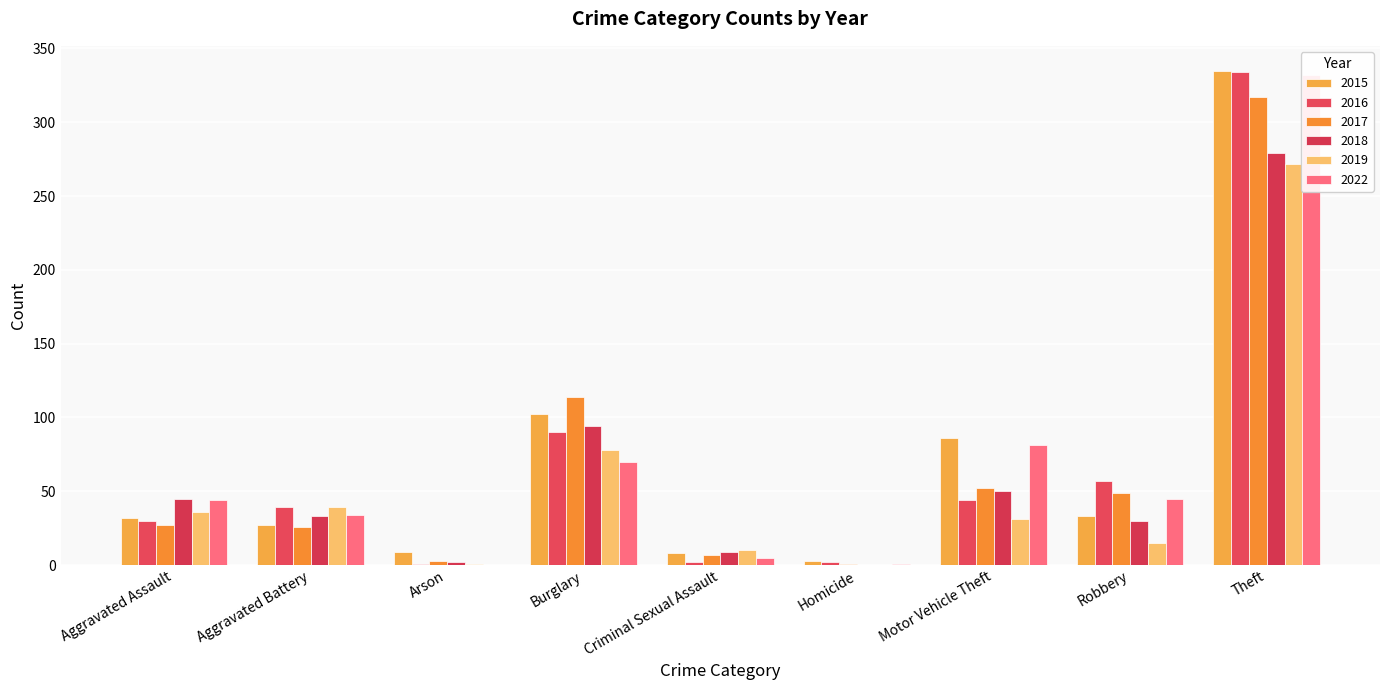

Are the bars horizontal?

No